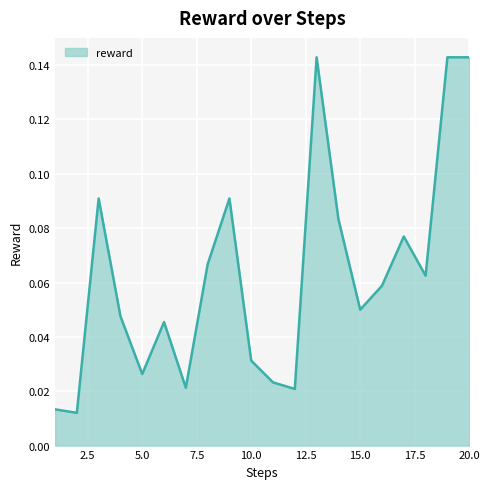

How many interior local valleys (lower than both neighbors) does the data have?

6